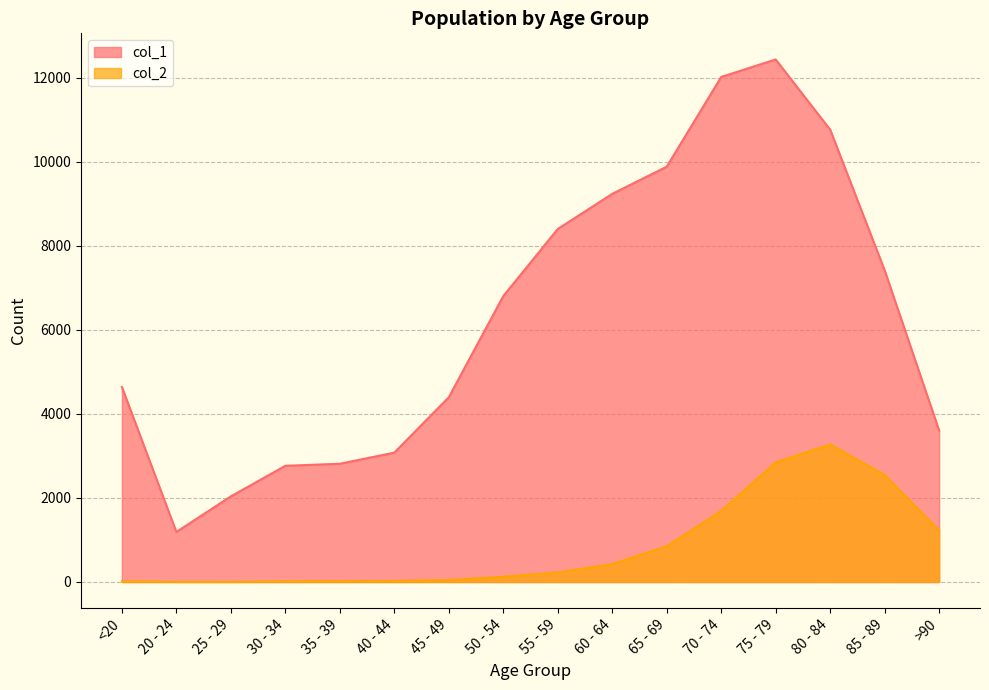

What is the minimum value for col_2?

3